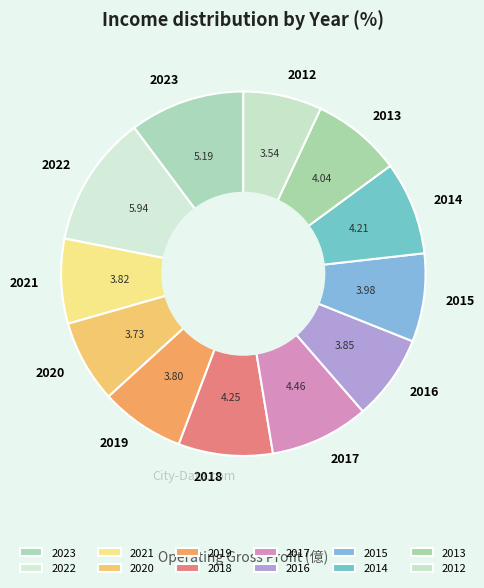

Is there a majority slice in this chart?

No